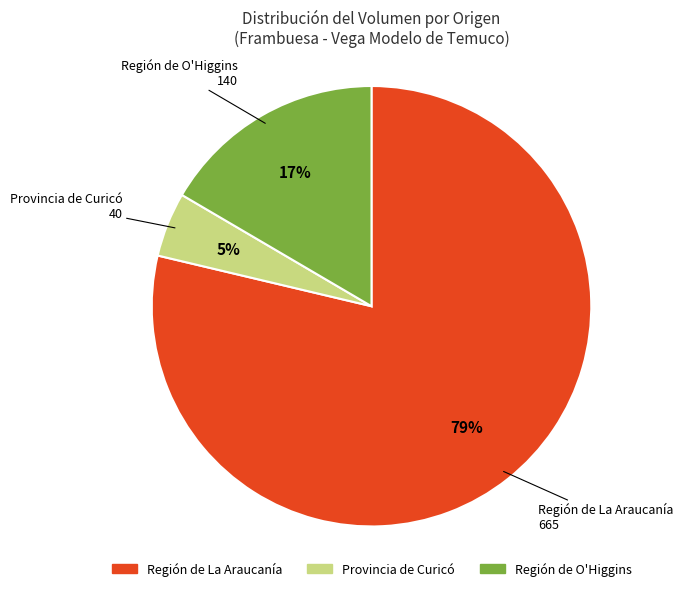

To the nearest percent, what is the average slice percentage?

33%